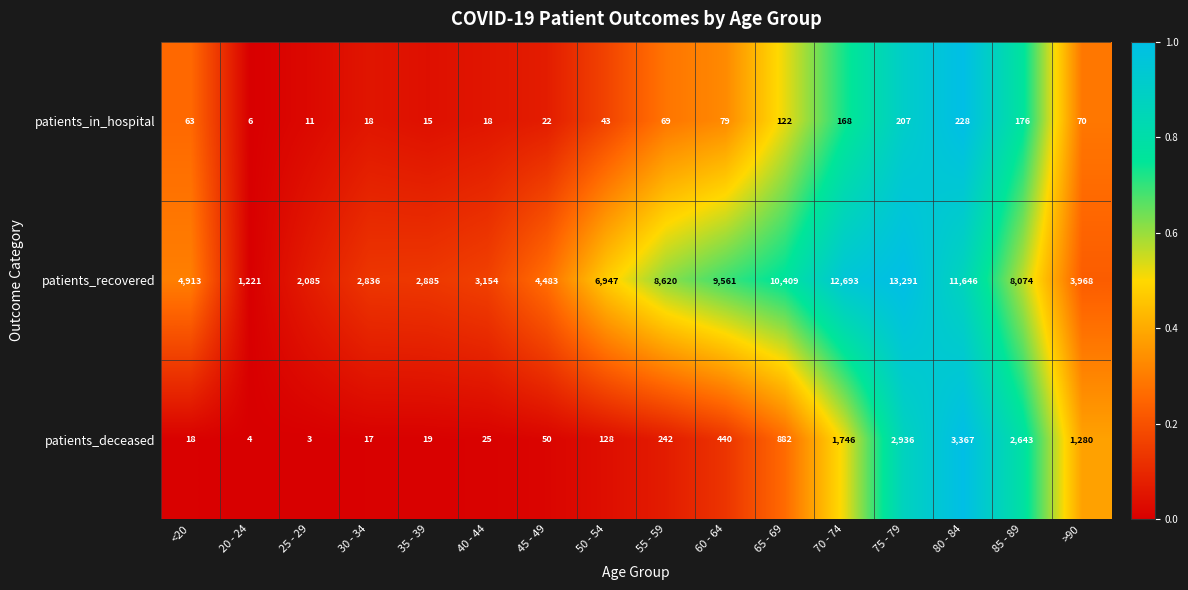

Is it true that patients_recovered equals 13291 at 75 - 79?

True